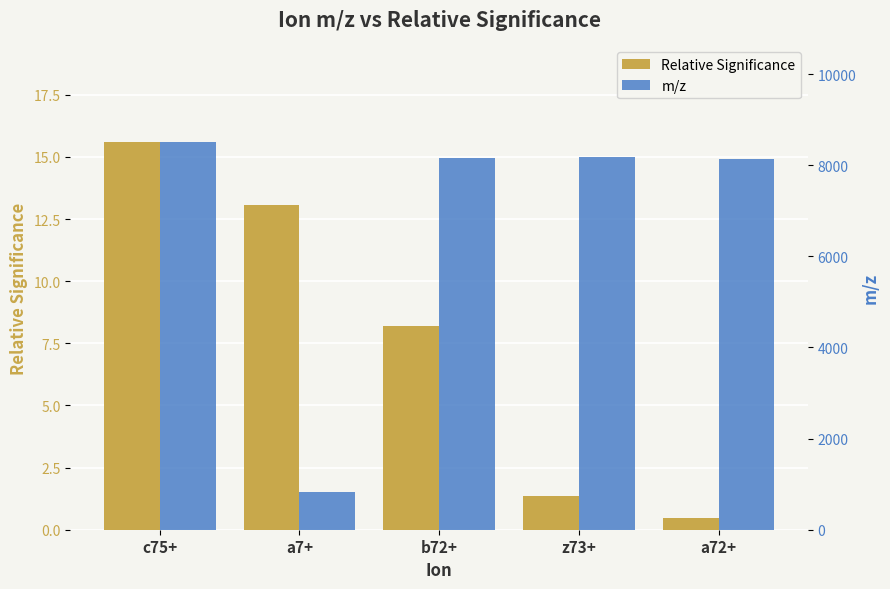

Reading left to right, what are all the values shown in this chart?

Relative Significance: 15.6	13.1	8.2	1.3	0.5
m/z: 8503.6	820.5	8160.4	8171.4	8132.4